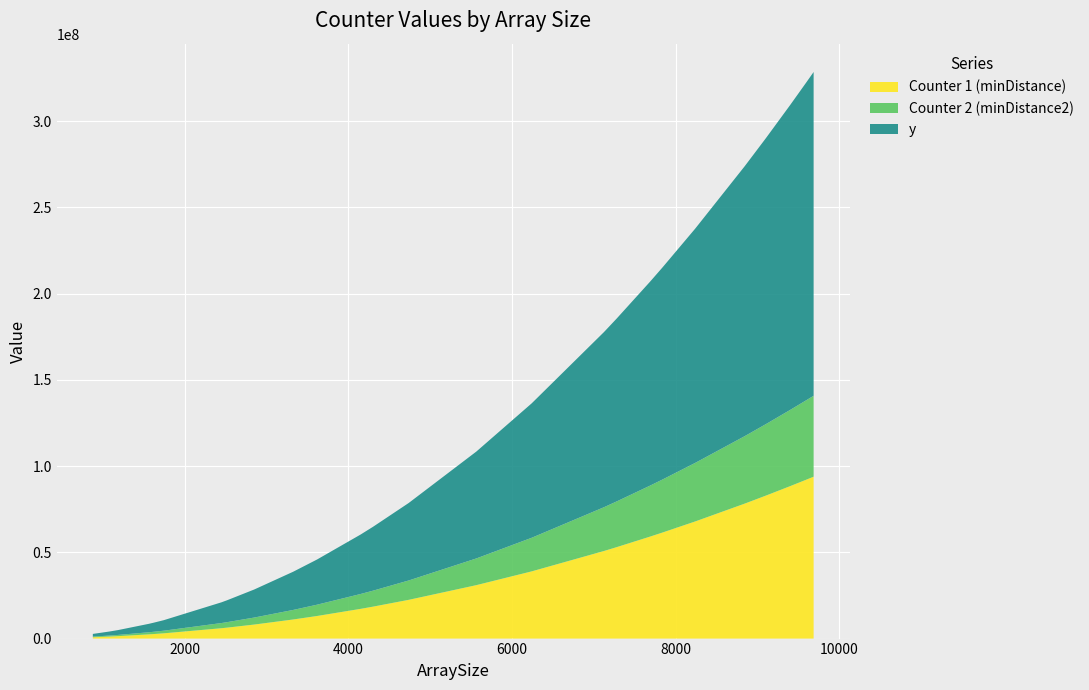

Reading left to right, transcribe all the data shown in this chart.

Counter 1 (minDistance): 772641	1162084	1408969	2446096	2640625	3045025	6002500	6350400	8128201	11075584	13104400	17230801	18524416	22458121	30969225	38962564	50751376	50965321	53027524	59120721	61496964	67897600	78234025	82901025	88416409	92083216	92813956	92891044	93219025	93837969
Counter 2 (minDistance2): 385881	580503	703891	1222266	1319500	1521640	3000025	3173940	4062675	5536128	6550390	8613325	9260056	11226691	15481830	19478161	25372126	25479091	26510121	29556516	30744561	33944680	39112590	41445960	44203503	46036810	46402161	46440703	46604685	46914141
y: 1545282	2324168	2817938	4892192	5281250	6090050	12005000	12700800	16256402	22151168	26208800	34461602	37048832	44916242	61938450	77925128	101502752	101930642	106055048	118241442	122993928	135795200	156468050	165802050	176832818	184166432	185627912	185782088	186438050	187675938